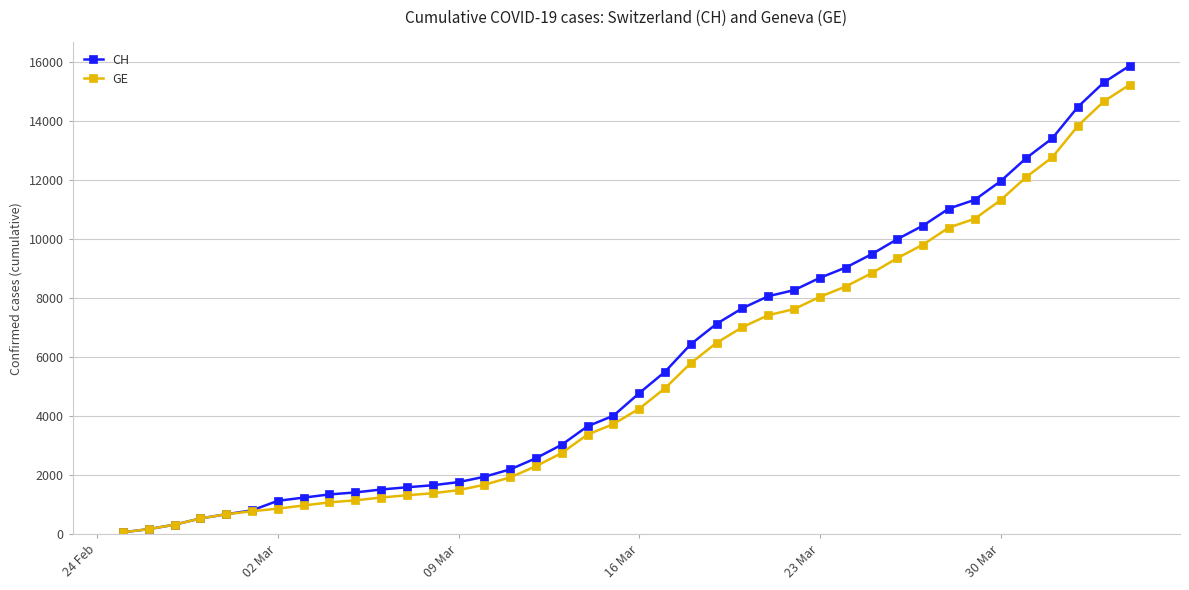

What is the highest value of the CH series?

15857